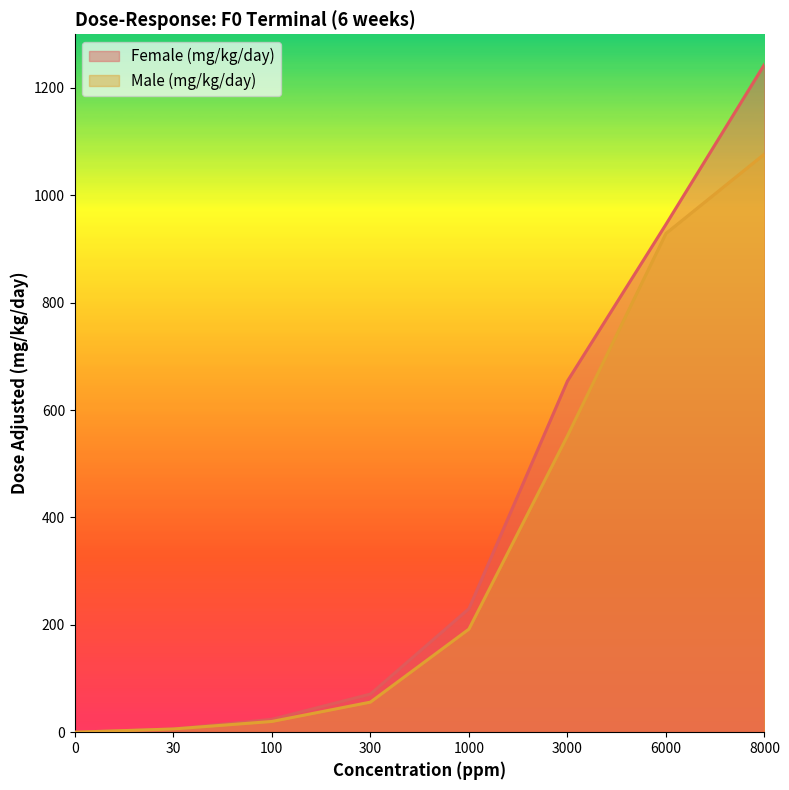

How many values in the Male (mg/kg/day) series exceed 192?

3